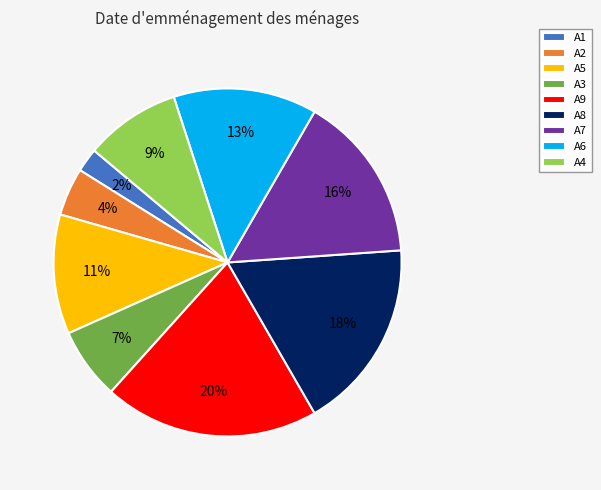

Count the number of slices in the pie.

9